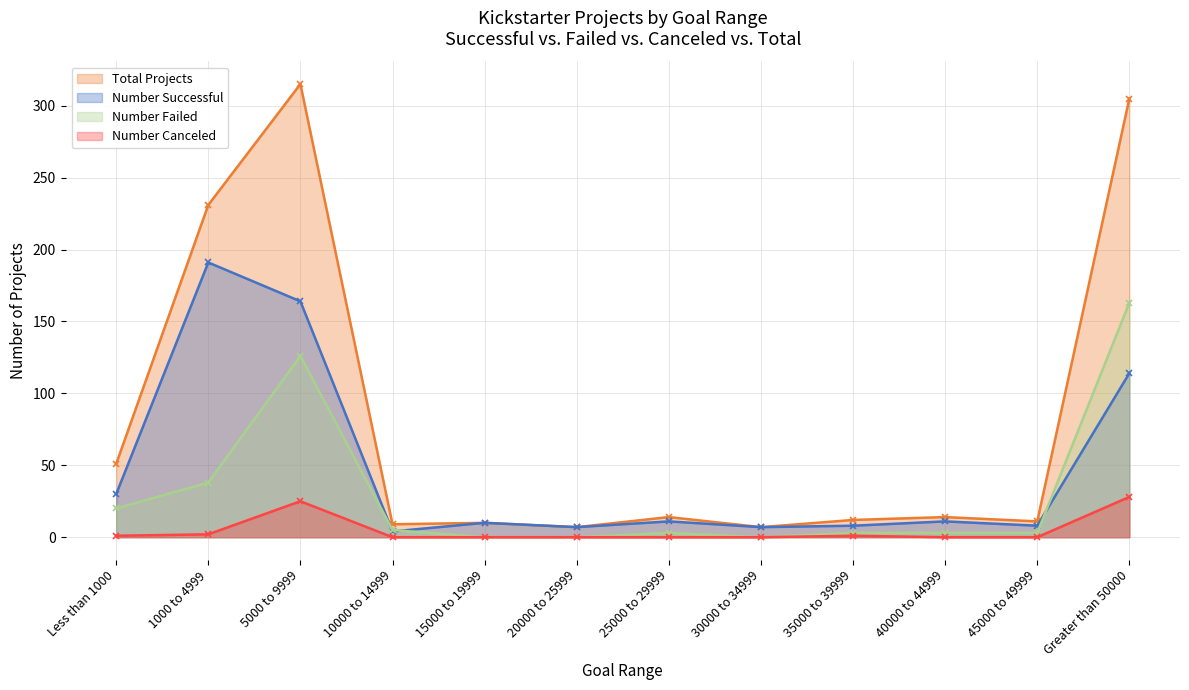

In Number Successful, how many points are lower than both neighbors (excluding endpoints)?

4